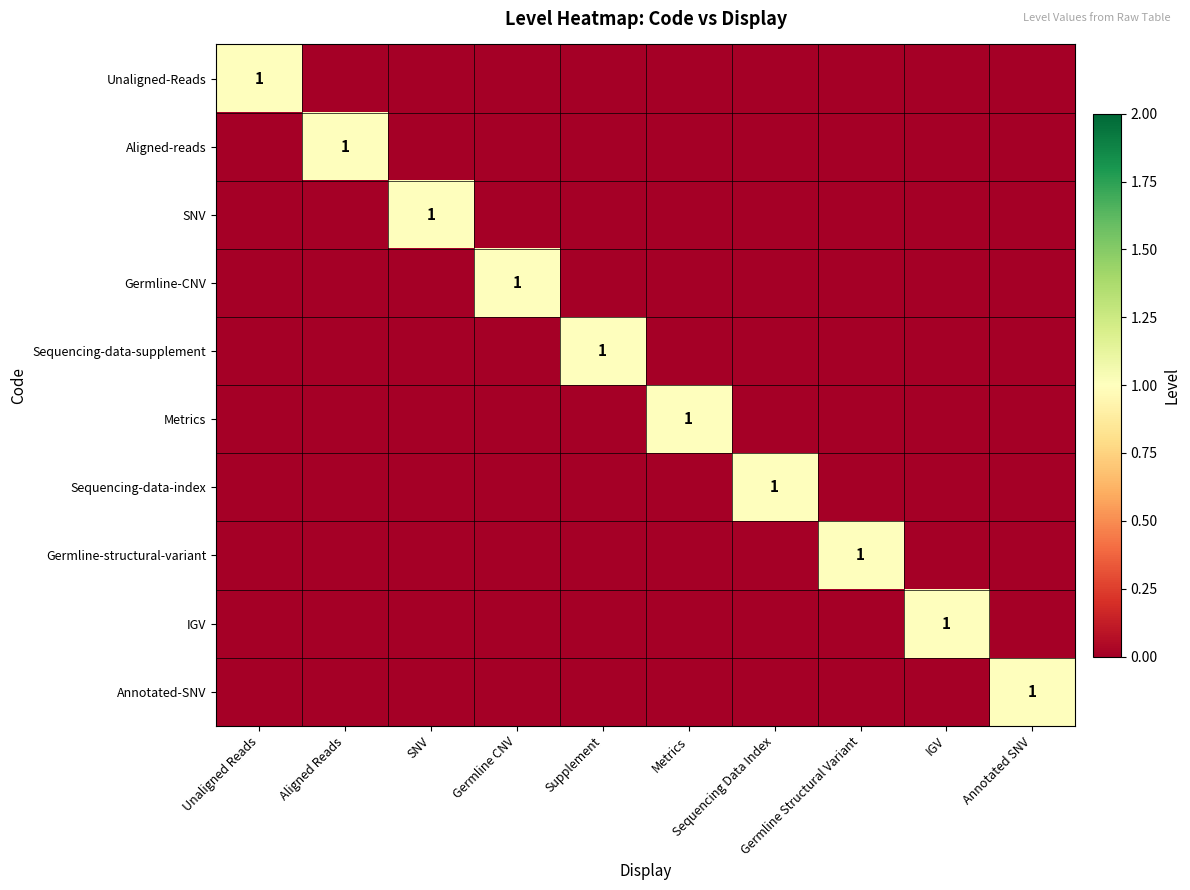

How many values in IGV are above zero?

1